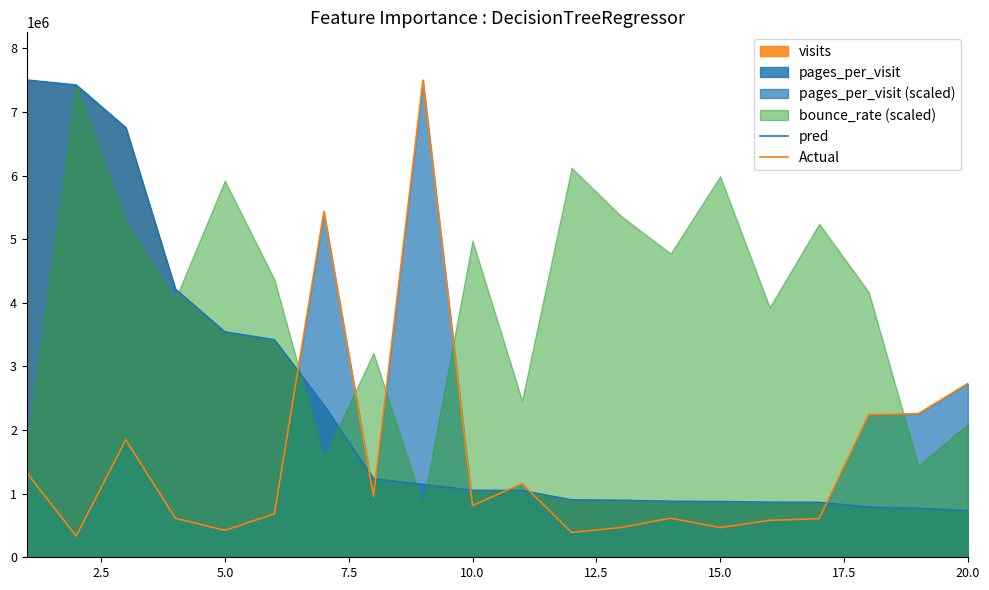

How many interior local peaks does the Actual series have?

5